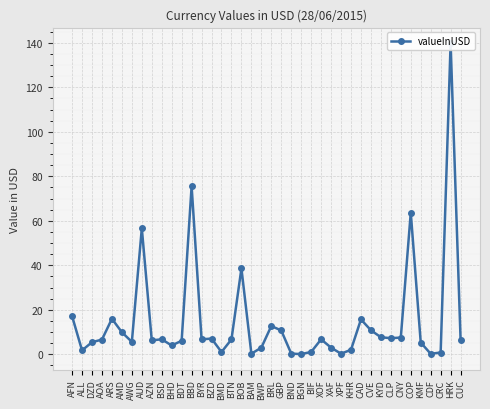

How many distinct data groups are displayed?

1